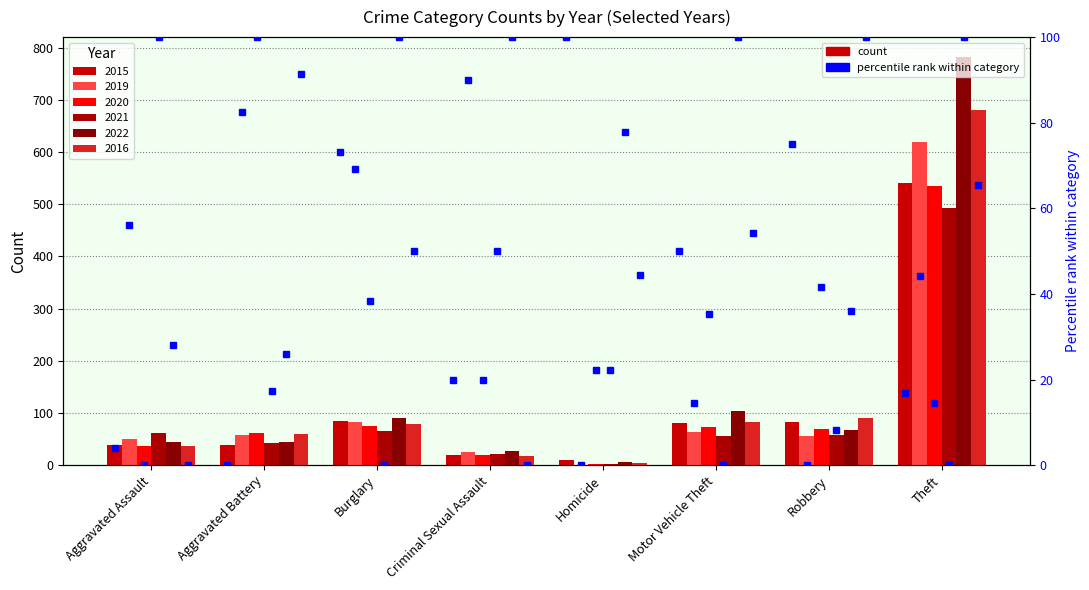

Where is 2022 nearest to the value 394?

Motor Vehicle Theft